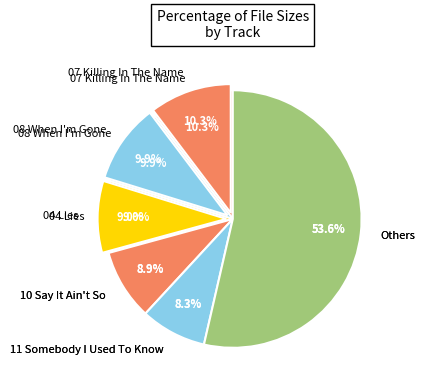

The 11 Somebody I Used To Know.mp3 slice represents 17% of the pie. True or false?

False